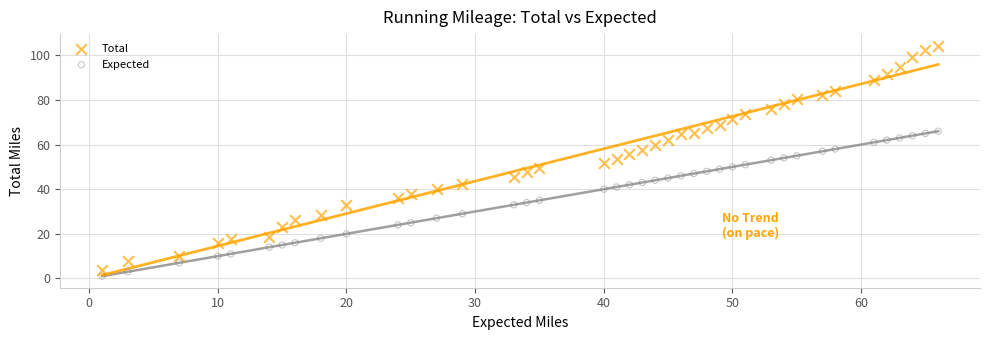

Which series has the widest spread of Y values?

Total